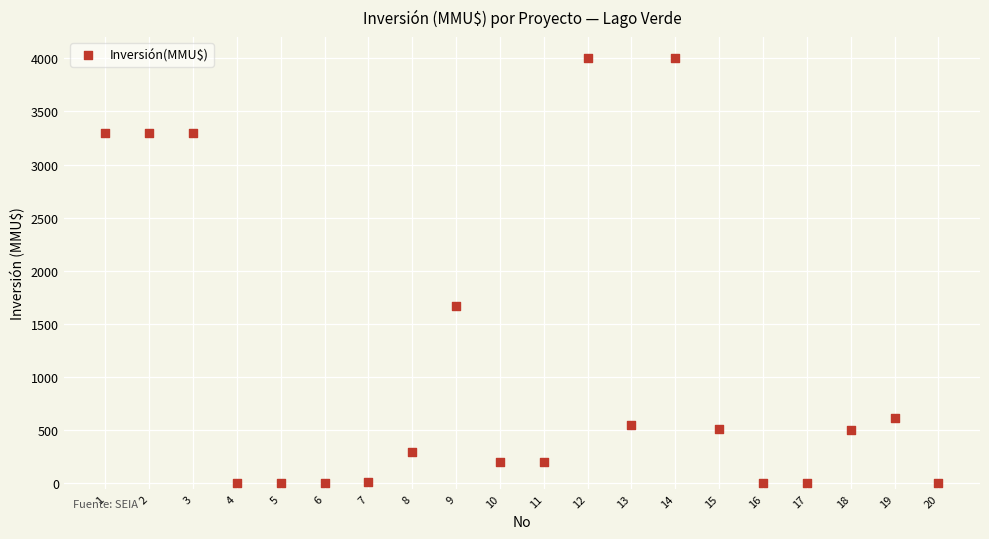

What is the range of Y values (max minus min)?

4000